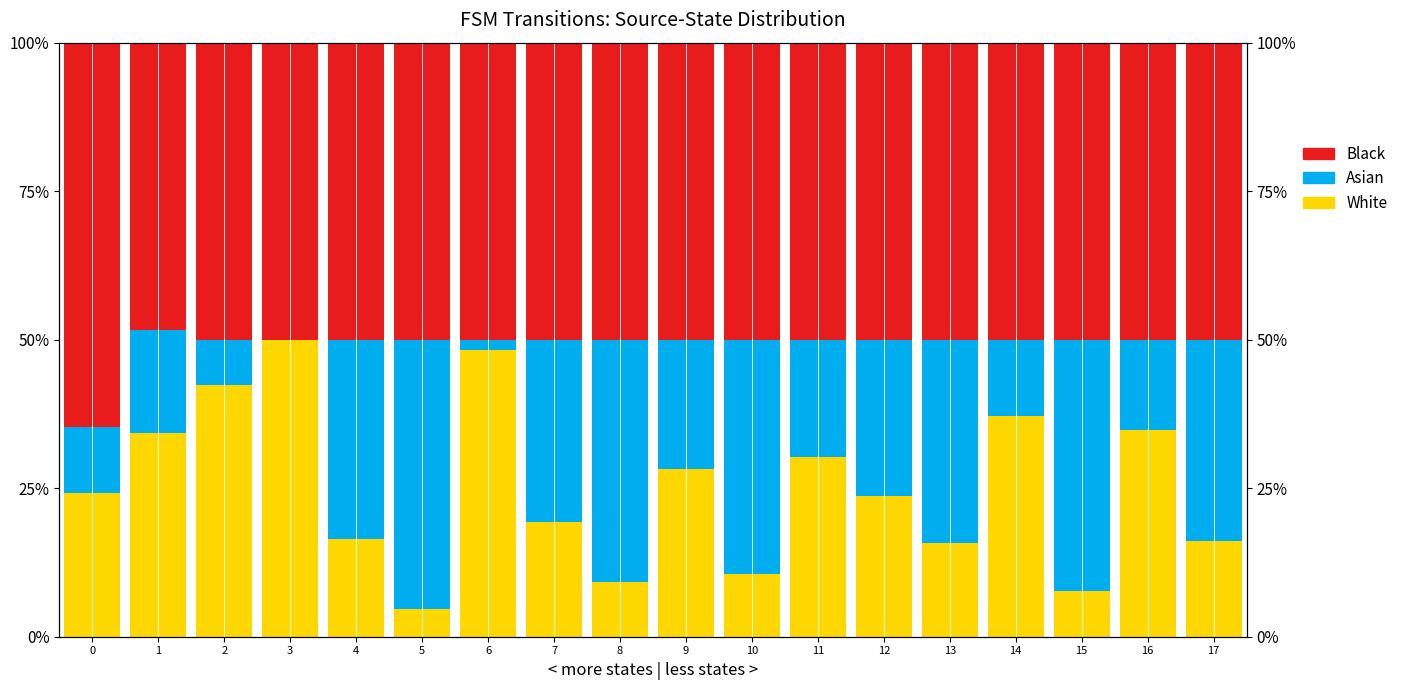

Reading left to right, what are all the values shown in this chart?

White: 0=24.1	1=34.3	2=42.3	3=50.0	4=16.4	5=4.6	6=48.2	7=19.3	8=9.3	9=28.2	10=10.6	11=30.3	12=23.7	13=15.7	14=37.1	15=7.7	16=34.8	17=16.0
Asian: 0=11.2	1=17.4	2=7.7	3=0.0	4=33.6	5=45.4	6=1.8	7=30.7	8=40.7	9=21.8	10=39.4	11=19.7	12=26.3	13=34.3	14=12.9	15=42.3	16=15.2	17=34.0
Black: 0=64.7	1=48.3	2=50.0	3=50.0	4=50.0	5=50.0	6=50.0	7=50.0	8=50.0	9=50.0	10=50.0	11=50.0	12=50.0	13=50.0	14=50.0	15=50.0	16=50.0	17=50.0